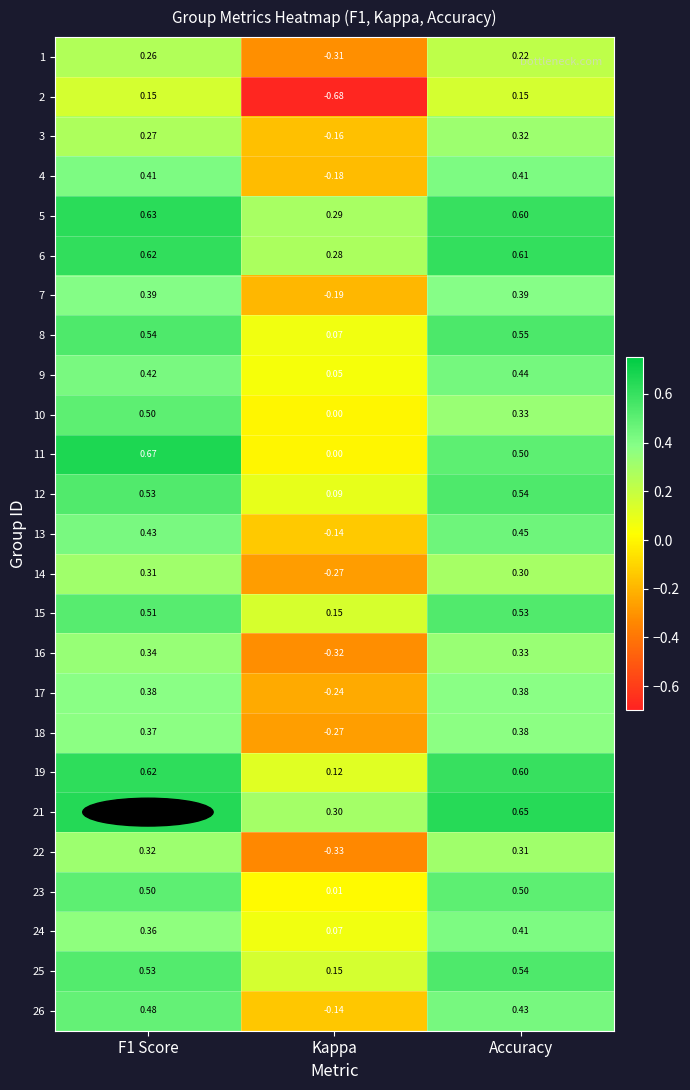

Which series has the largest range (max minus min)?

2